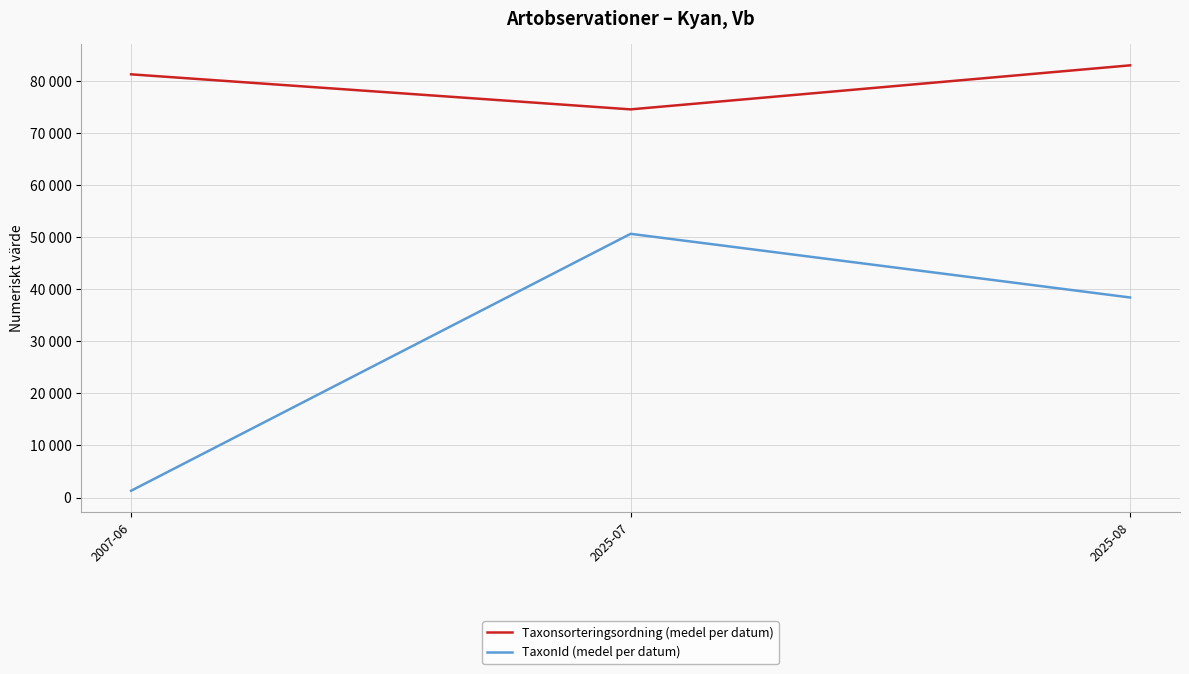

What are all the series names shown in the legend?

Taxonsorteringsordning (medel per datum), TaxonId (medel per datum)